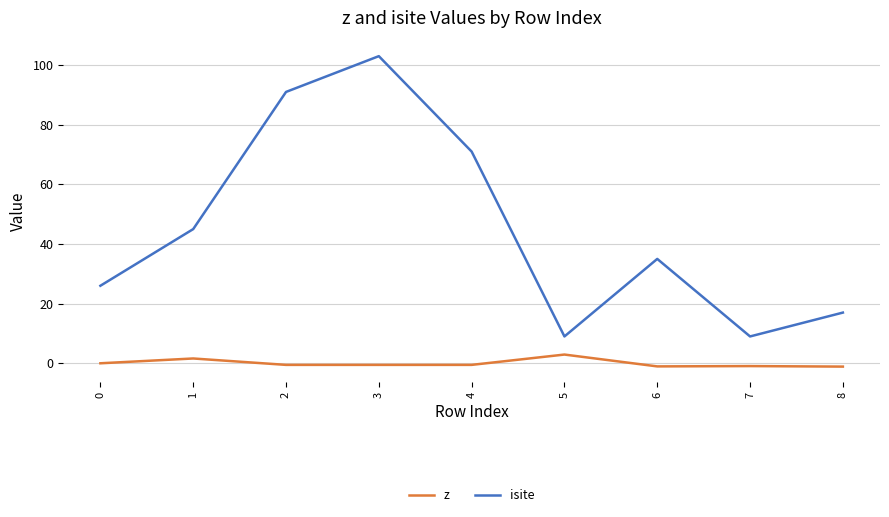

True or false: isite and z intersect in this chart.

False